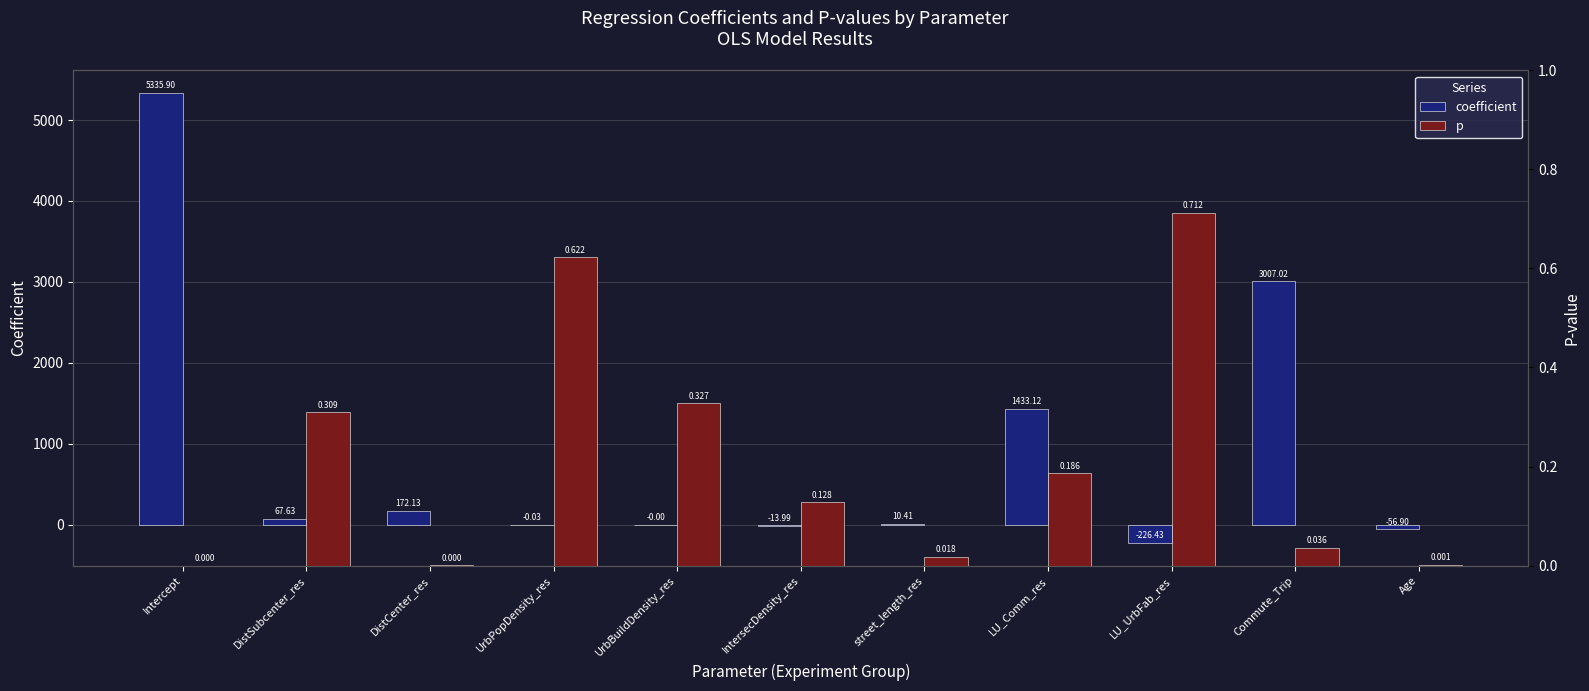

How many bars are there in each group?

2